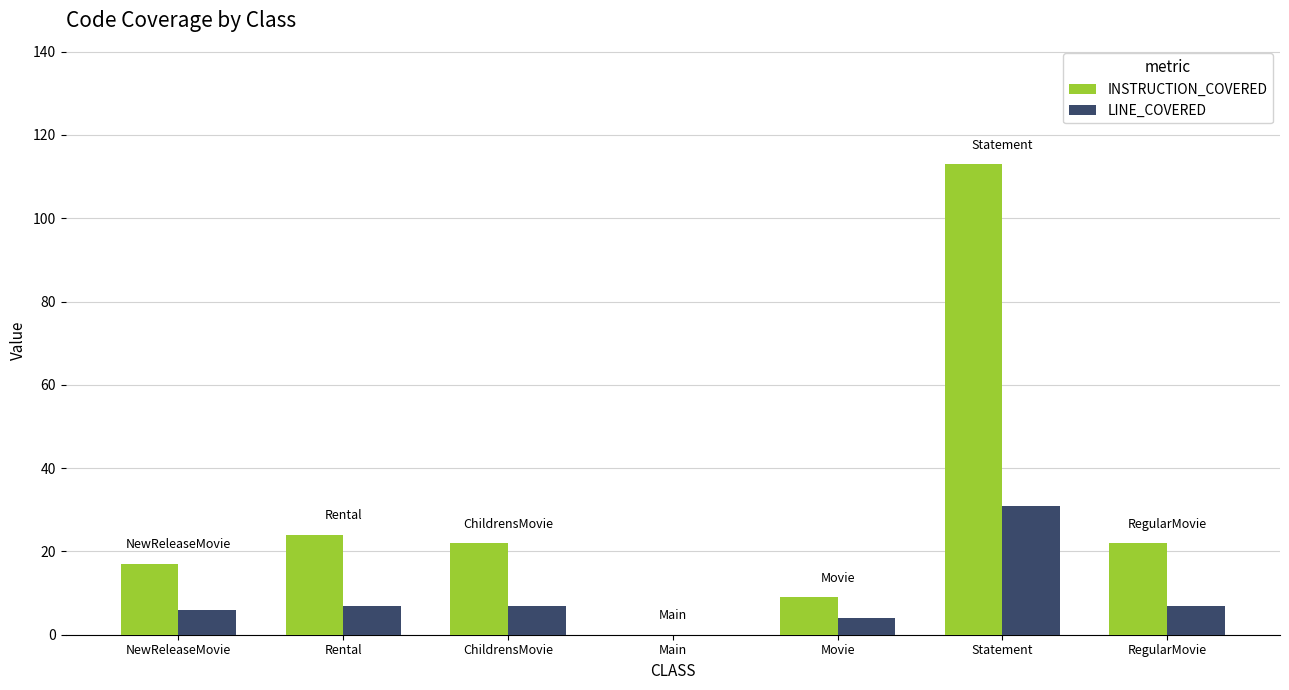

What is the highest value of the LINE_COVERED series?

31